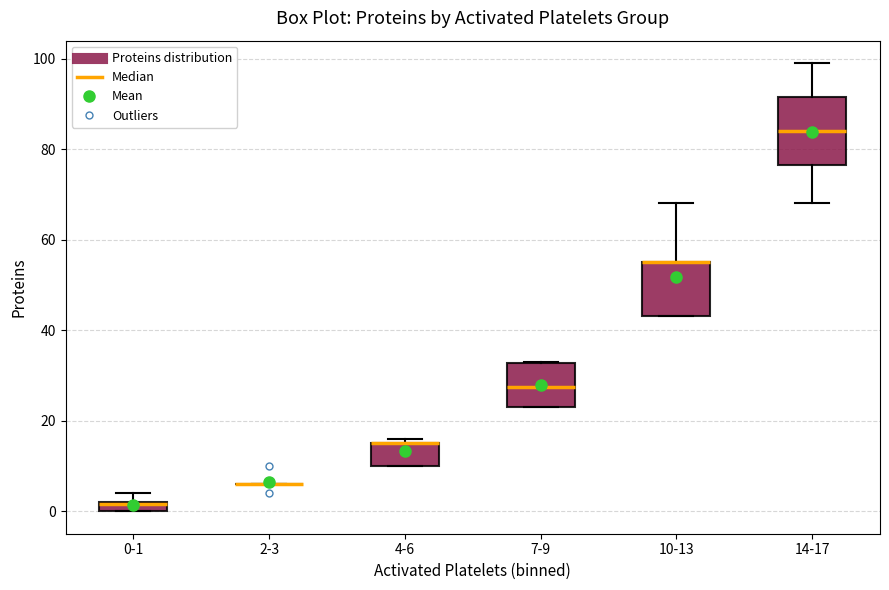

Comparing the boxes themselves (not the whiskers), which one is the tallest?

14-17